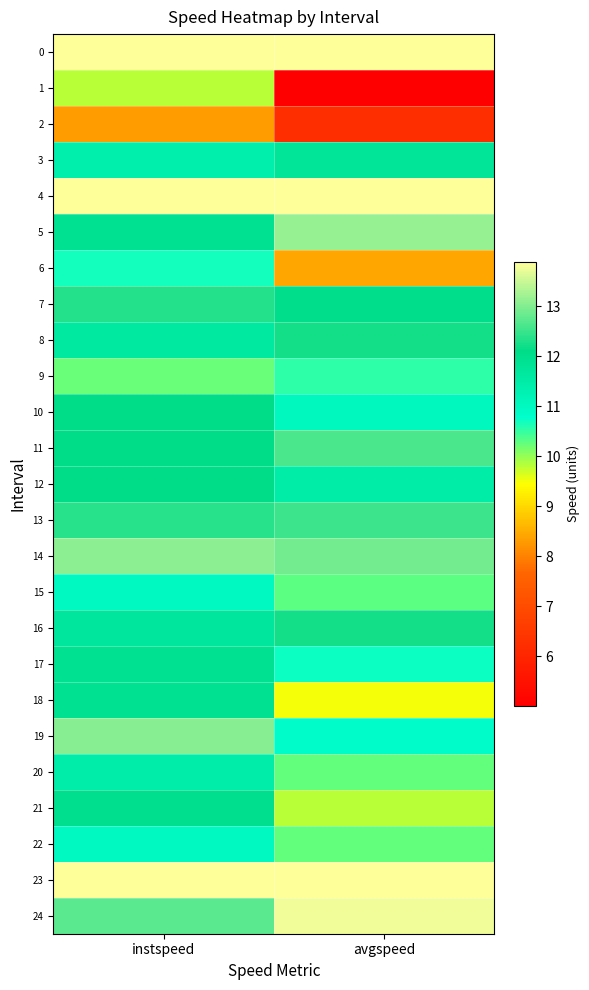

What is the total value across all series at instspeed?

296.2